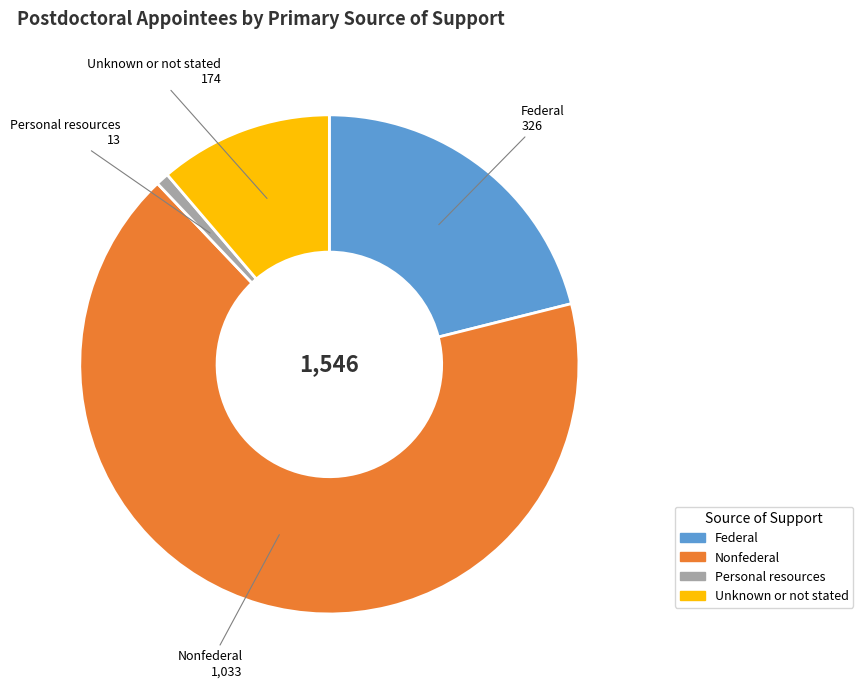

Which slice is the largest?

Nonfederal